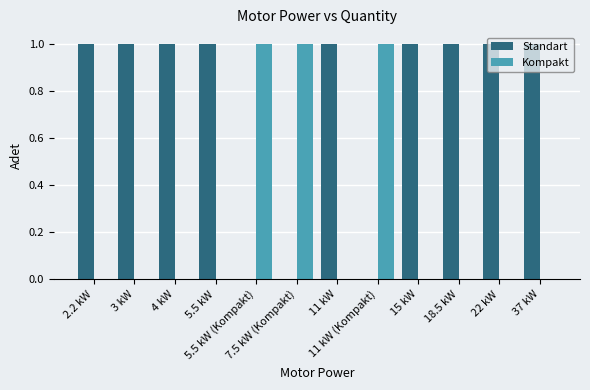

What is the spread (max minus min) of values at 7.5 kW (Kompakt)?

1